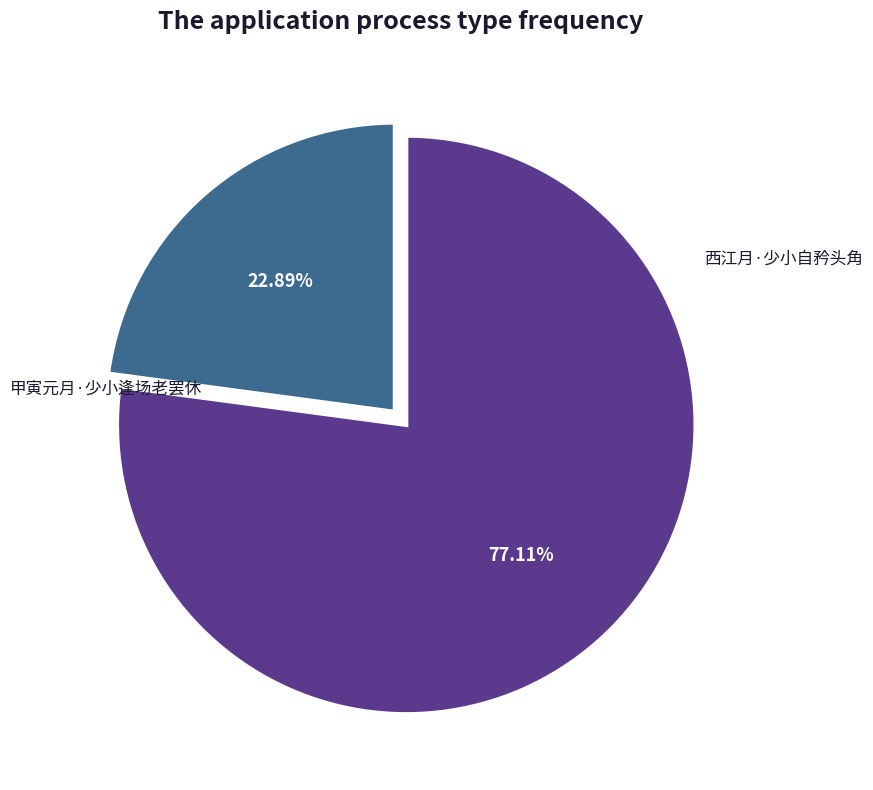

Rank the categories by value from lowest to highest.

甲寅元月·少小逢场老罢休, 西江月·少小自矜头角